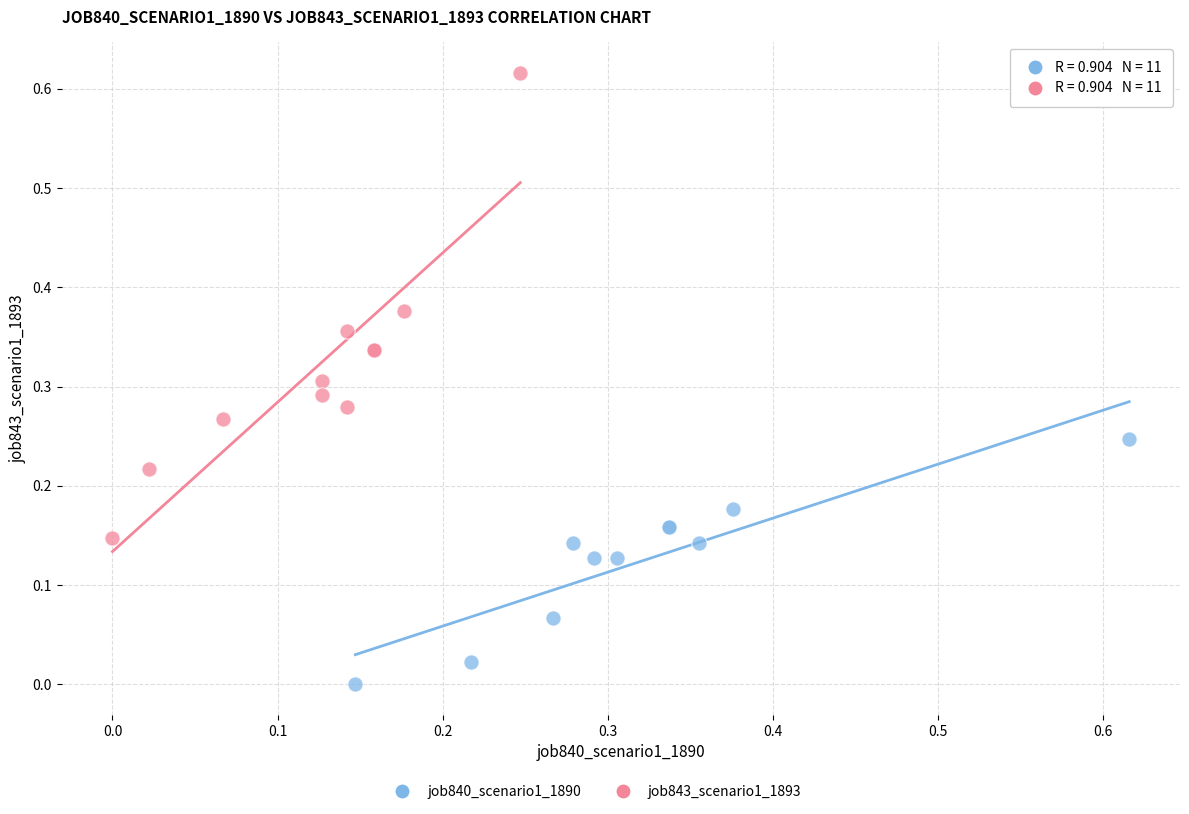

Which series contains the lowest Y value?

job840_scenario1_1890